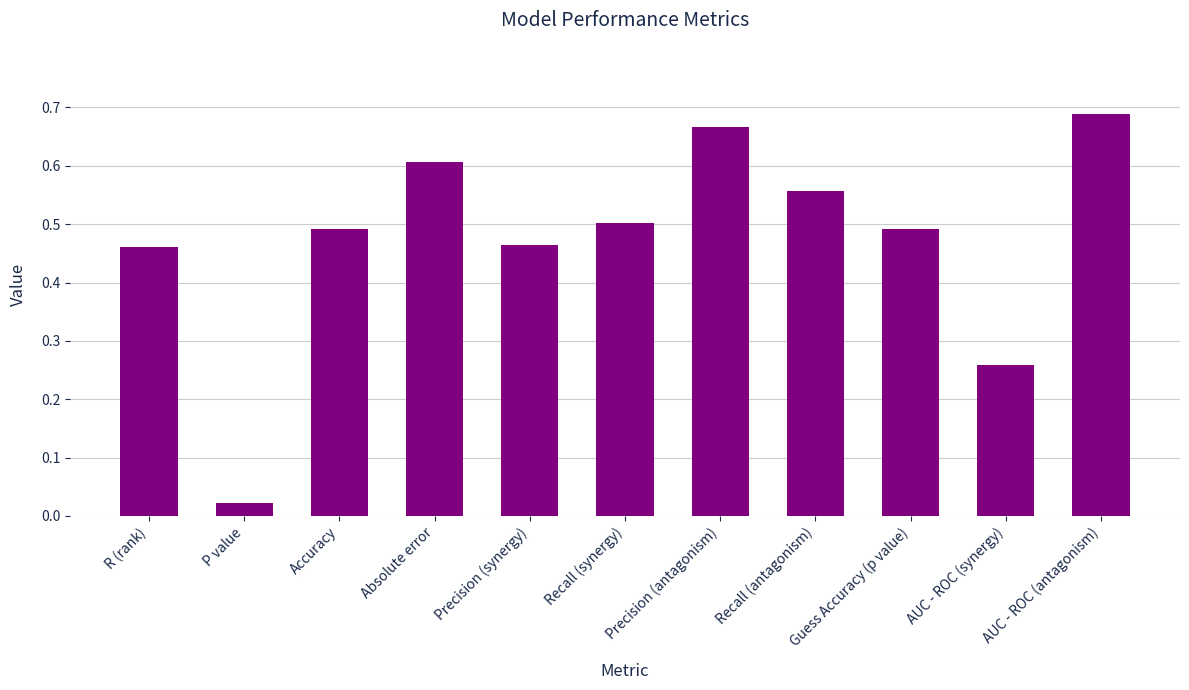

Where is the data nearest to the value 0?

P value